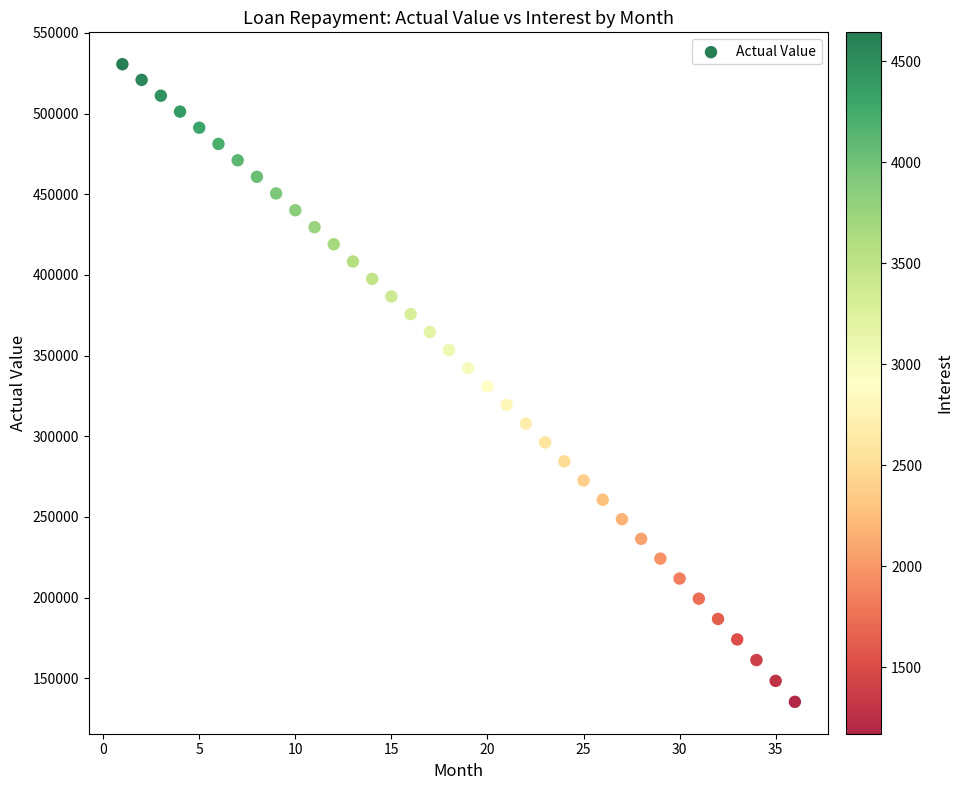

What is the range of Y values (max minus min)?

395174.2